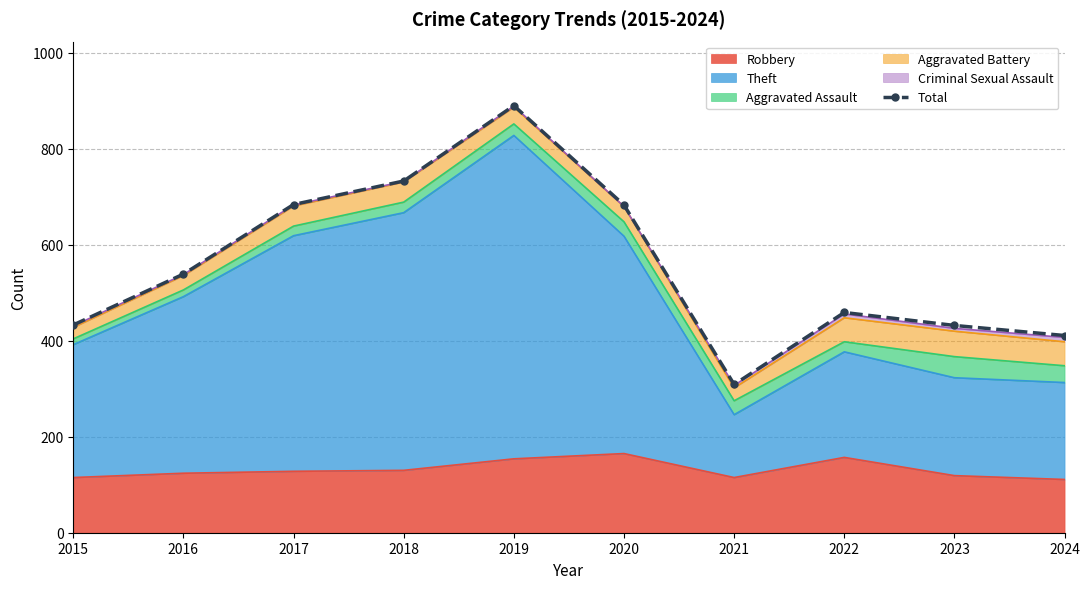

What is the sum of all values?

5573